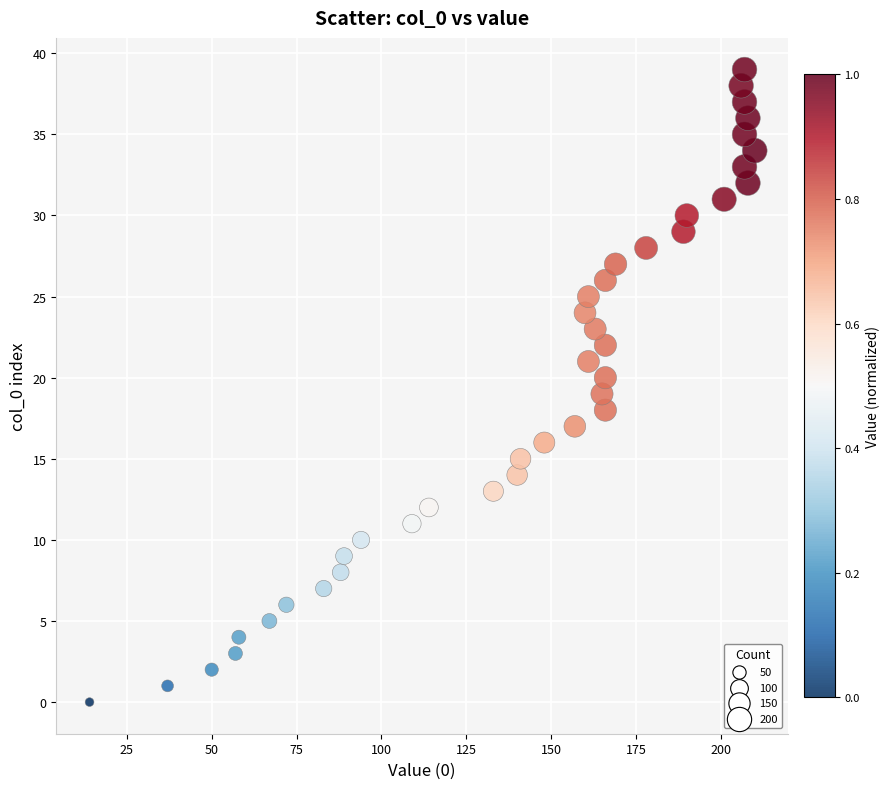

What is the range of Y values (max minus min)?

39